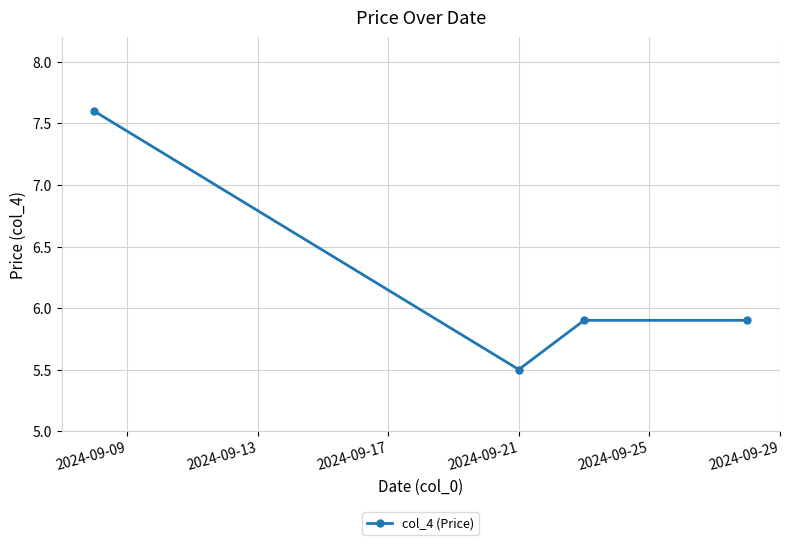

What is the minimum value shown in the chart?

5.5